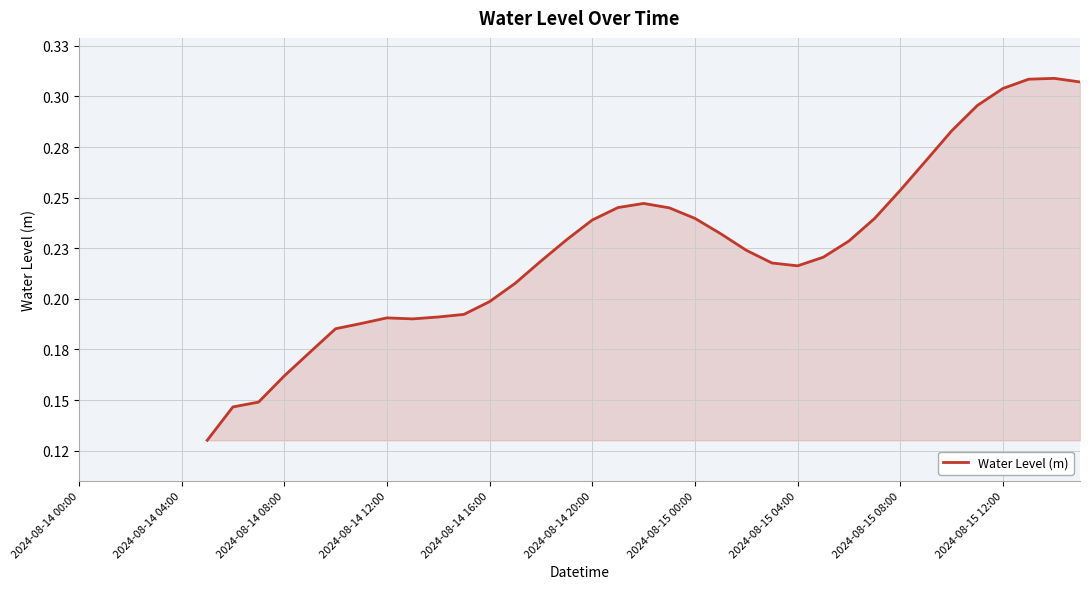

How many points are higher than both their immediate neighbors (excluding endpoints)?

3